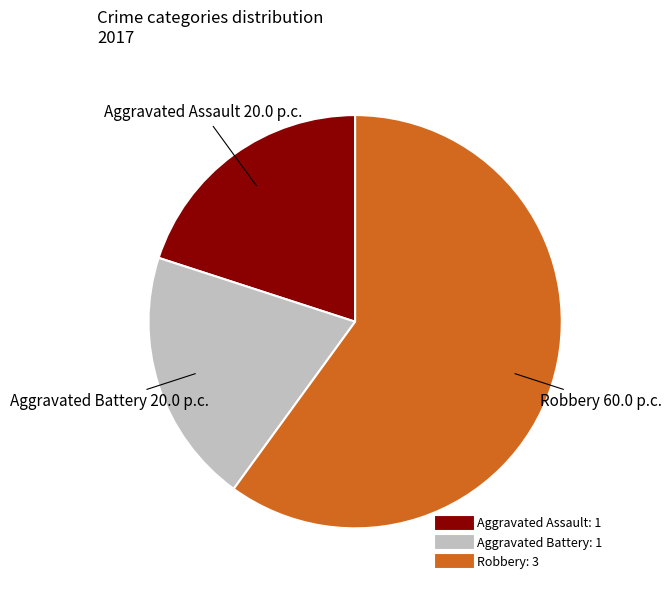

Is the sum of Robbery and Aggravated Battery greater than half?

Yes